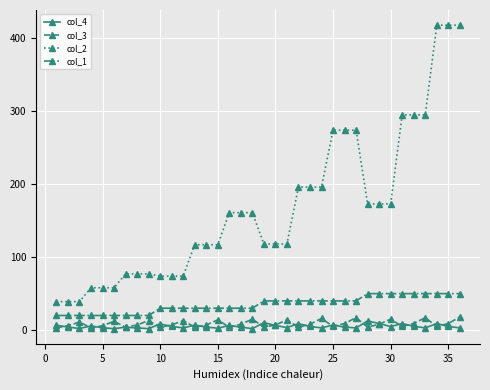

What is the greatest value displayed?

418.0